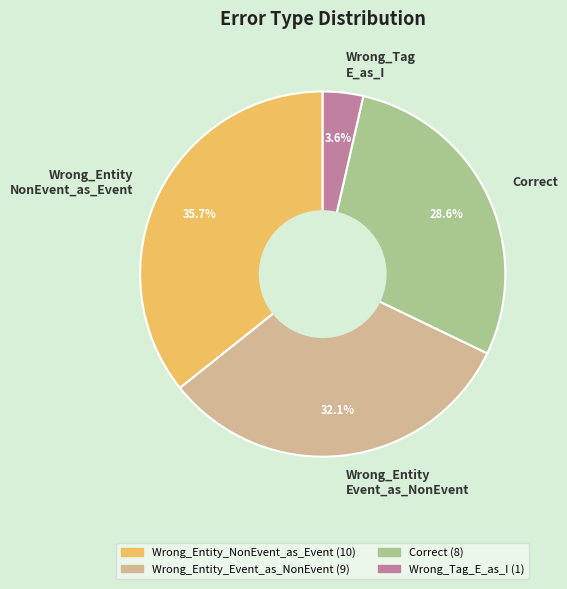

What percentage do Wrong_Tag E_as_I and Wrong_Entity NonEvent_as_Event together represent?

39.3%